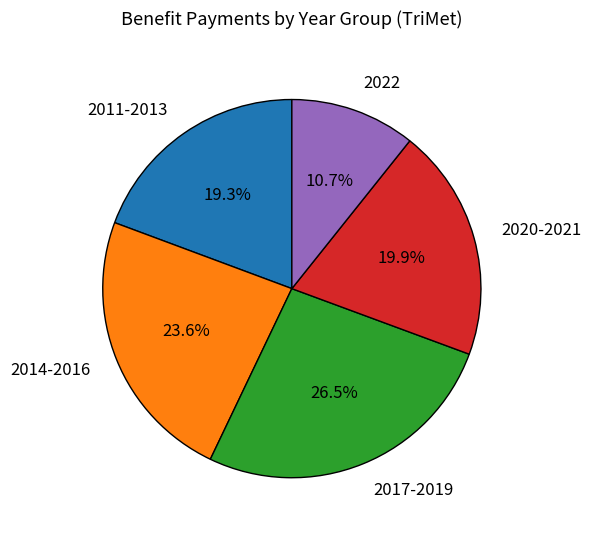

Rank the categories by value from highest to lowest.

2017-2019, 2014-2016, 2020-2021, 2011-2013, 2022